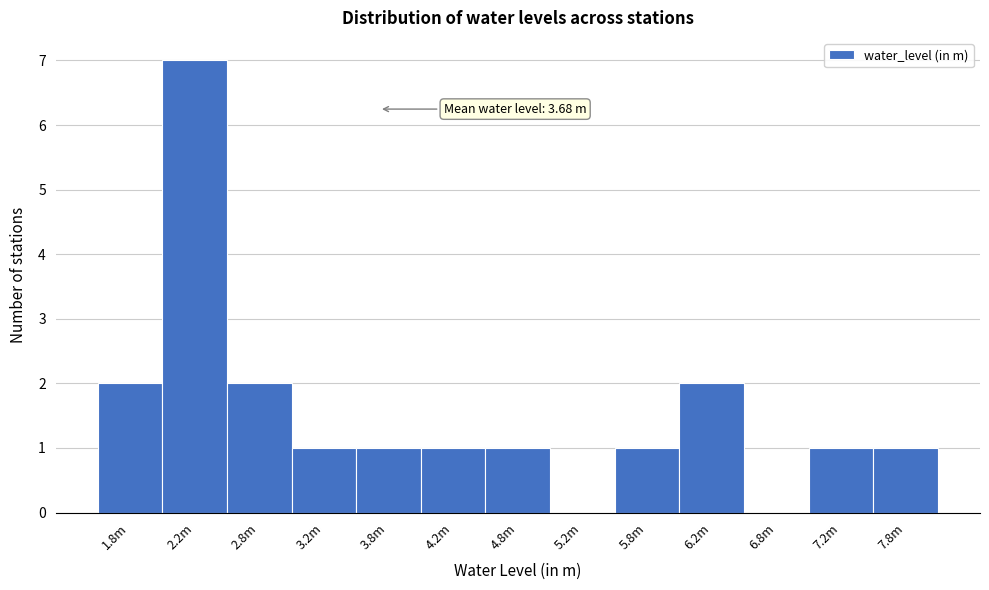

Reading left to right, transcribe all the data shown in this chart.

1.8m=2	2.2m=7	2.8m=2	3.2m=1	3.8m=1	4.2m=1	4.8m=1	5.2m=0	5.8m=1	6.2m=2	6.8m=0	7.2m=1	7.8m=1